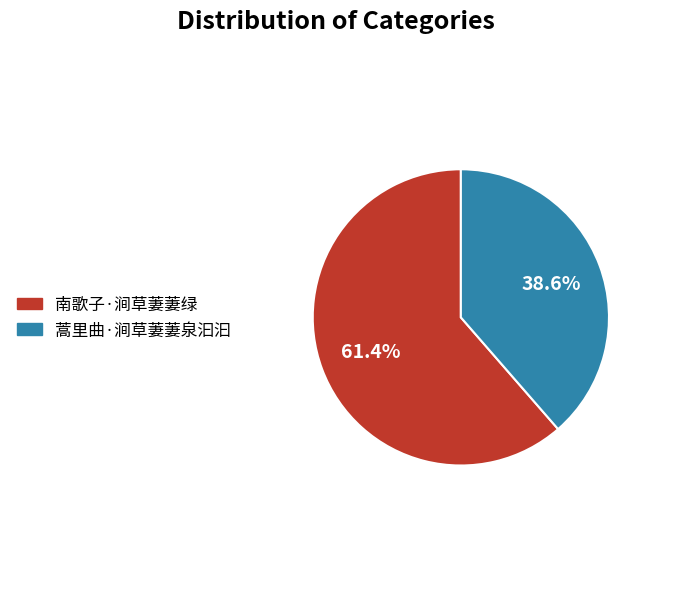

What is the total percentage of 蒿里曲·涧草萋萋泉汩汩 and 南歌子·涧草萋萋绿?

100.0%